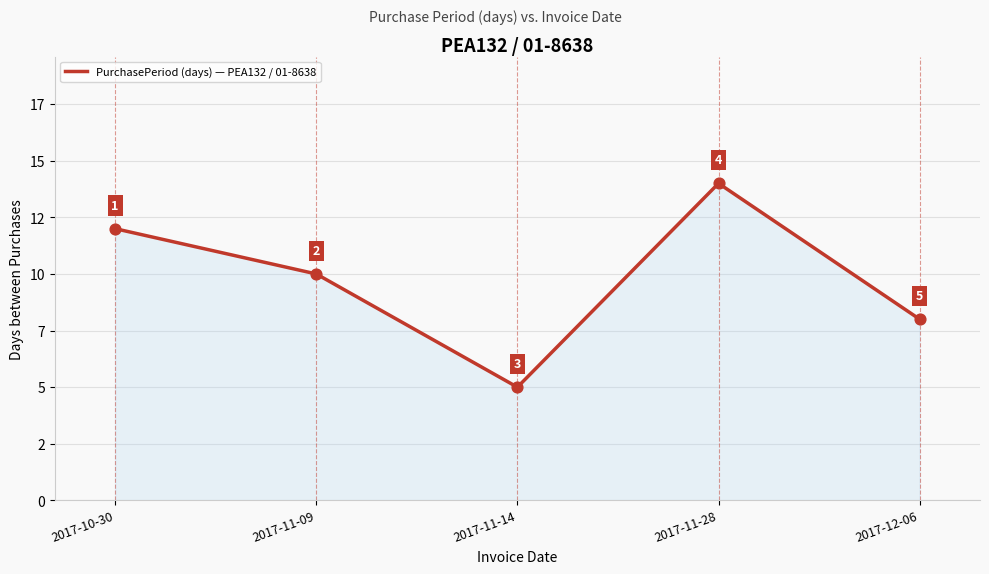

What is the change in value from 2017-10-30 to 2017-11-28?

+2